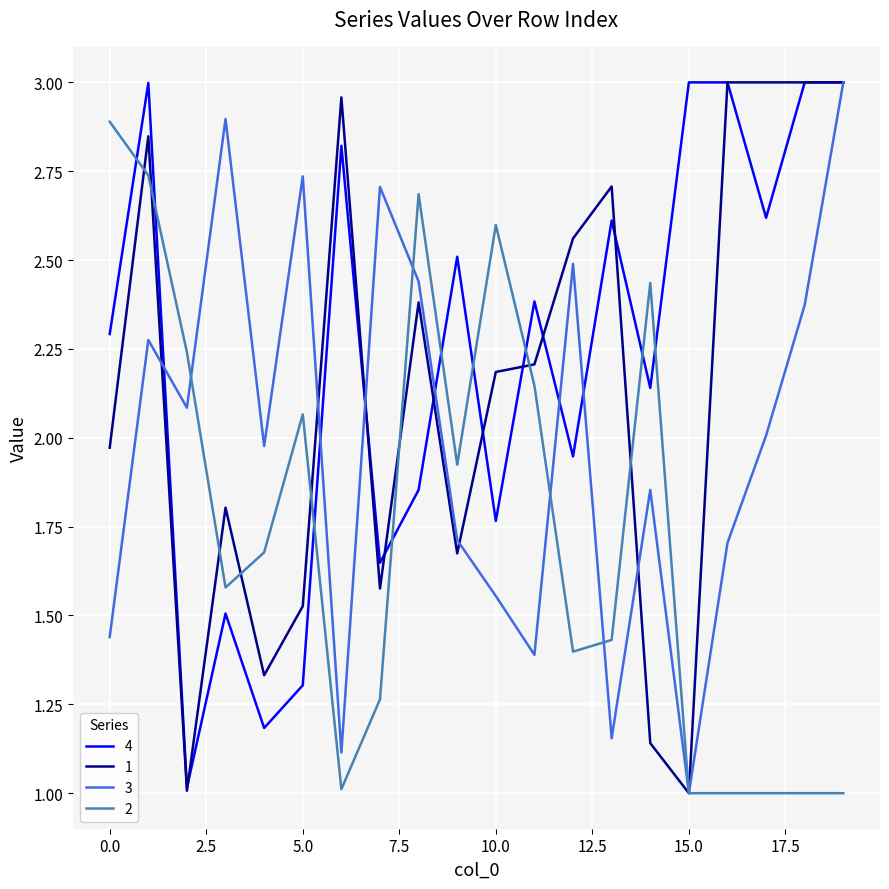

What is the minimum value shown in the chart?

1.0